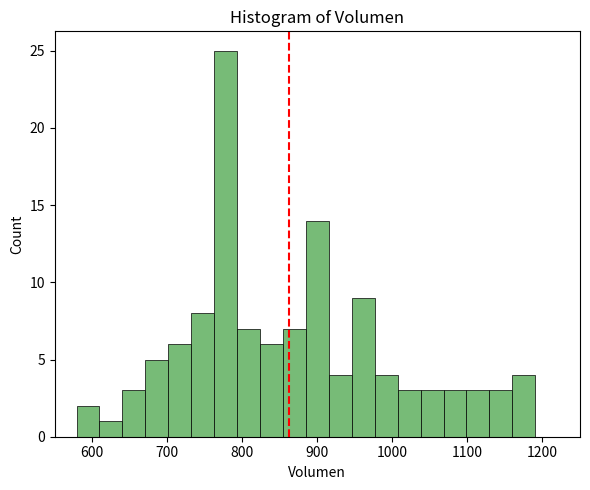

Read against the x-axis, roughly where is the centre of the tallest bar?

780